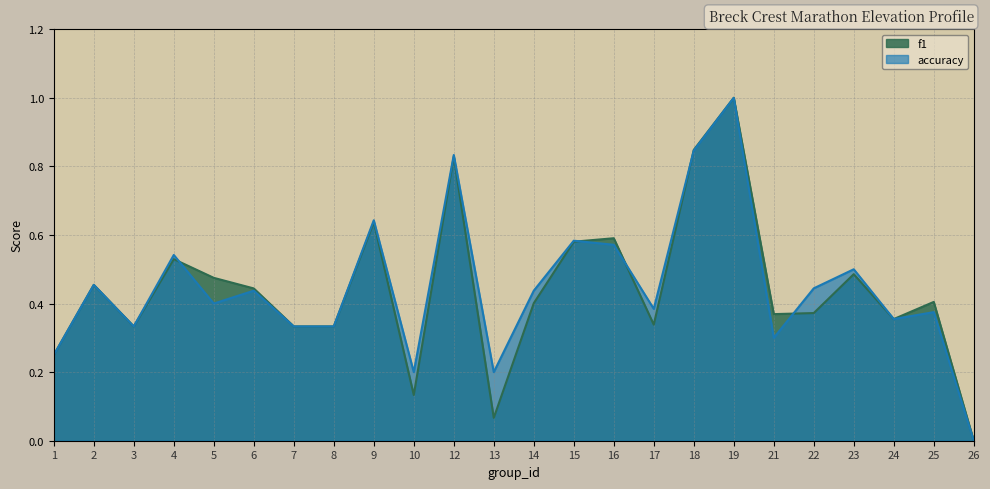

How many times do accuracy and f1 cross each other?

5